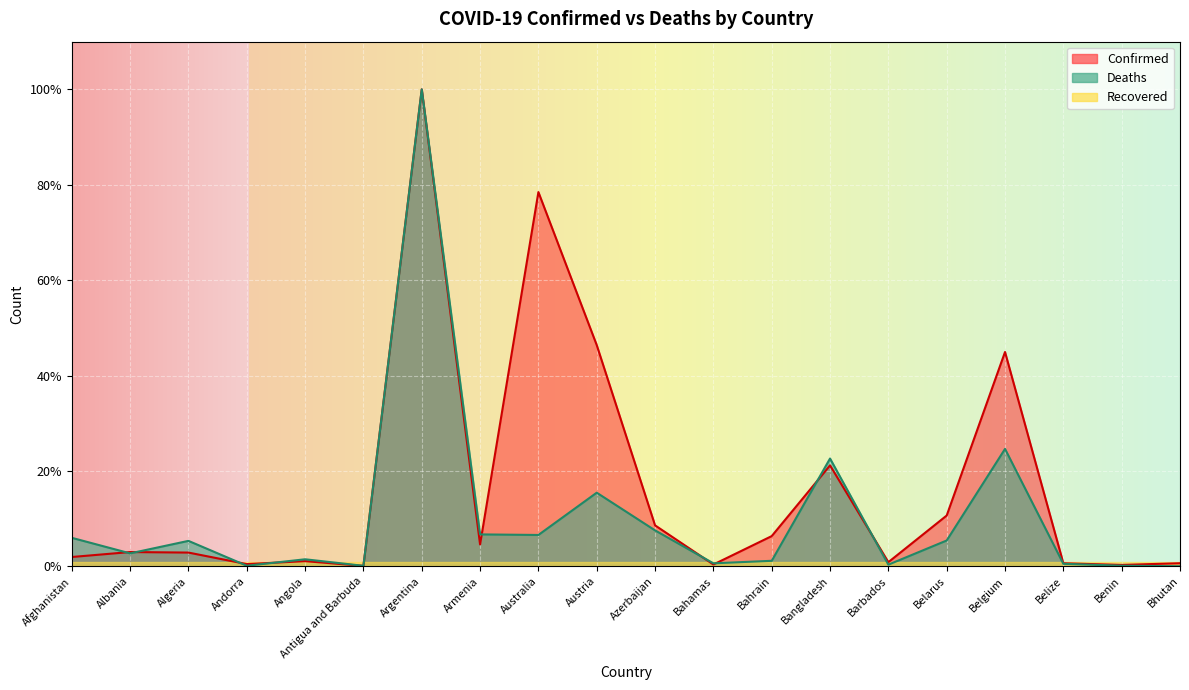

Is the value of Deaths at Bhutan greater than the value of Confirmed at Afghanistan?

No